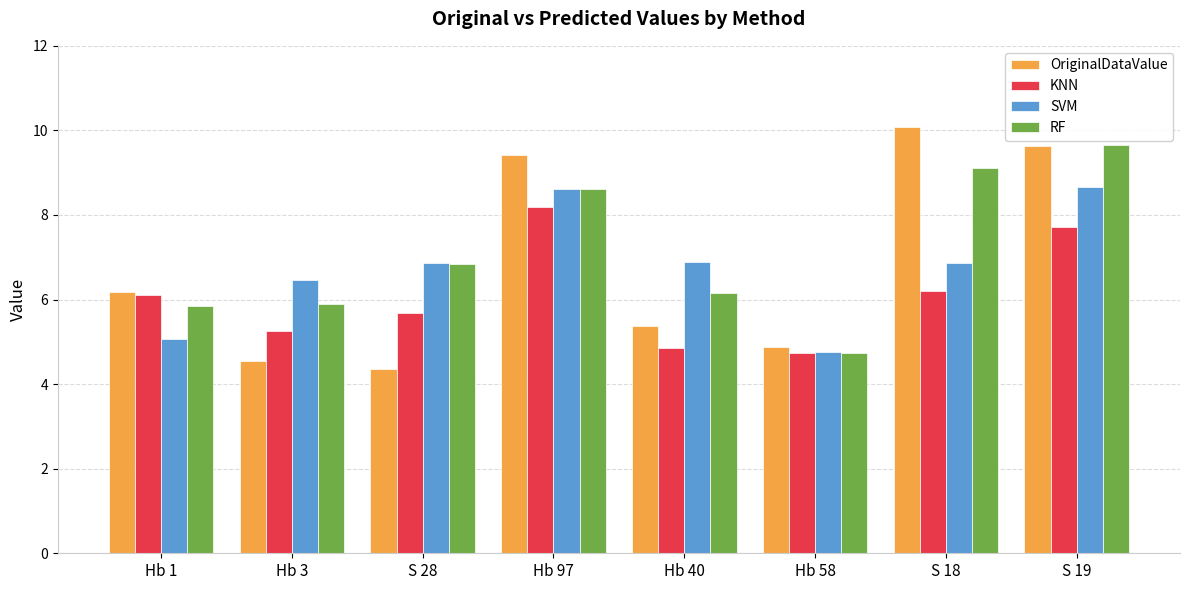

What is the label of the 5th bar from the left?

Hb 40